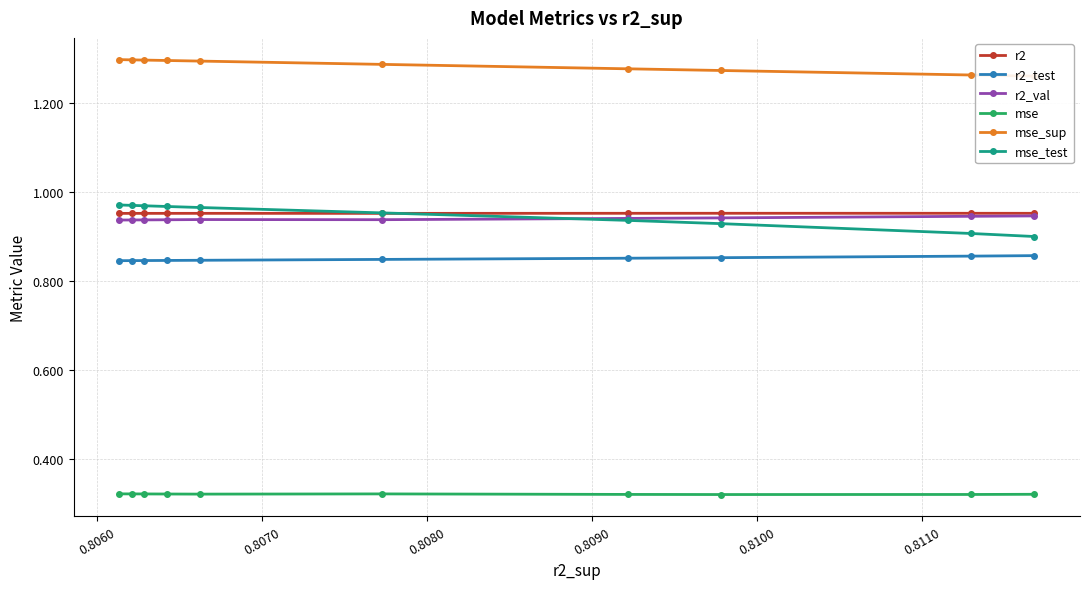

What is the value of the r2 point at the 1st from the left?

1.0